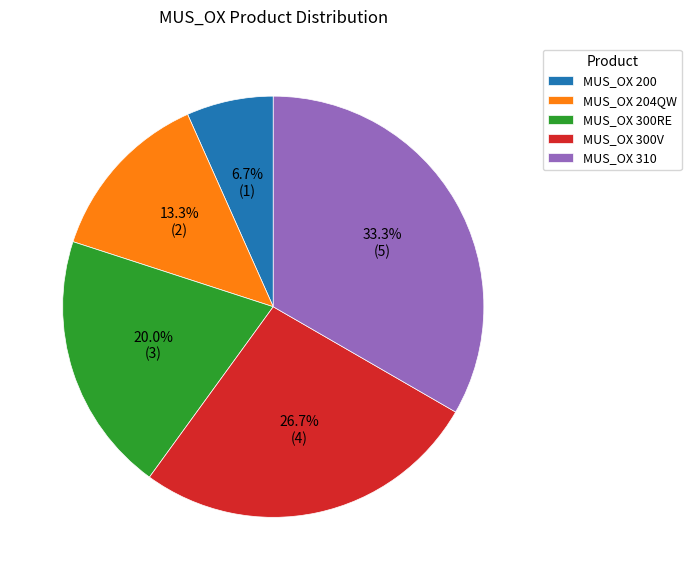

Combined, what portion of the pie is MUS_OX 204QW and MUS_OX 300V?

40.0%